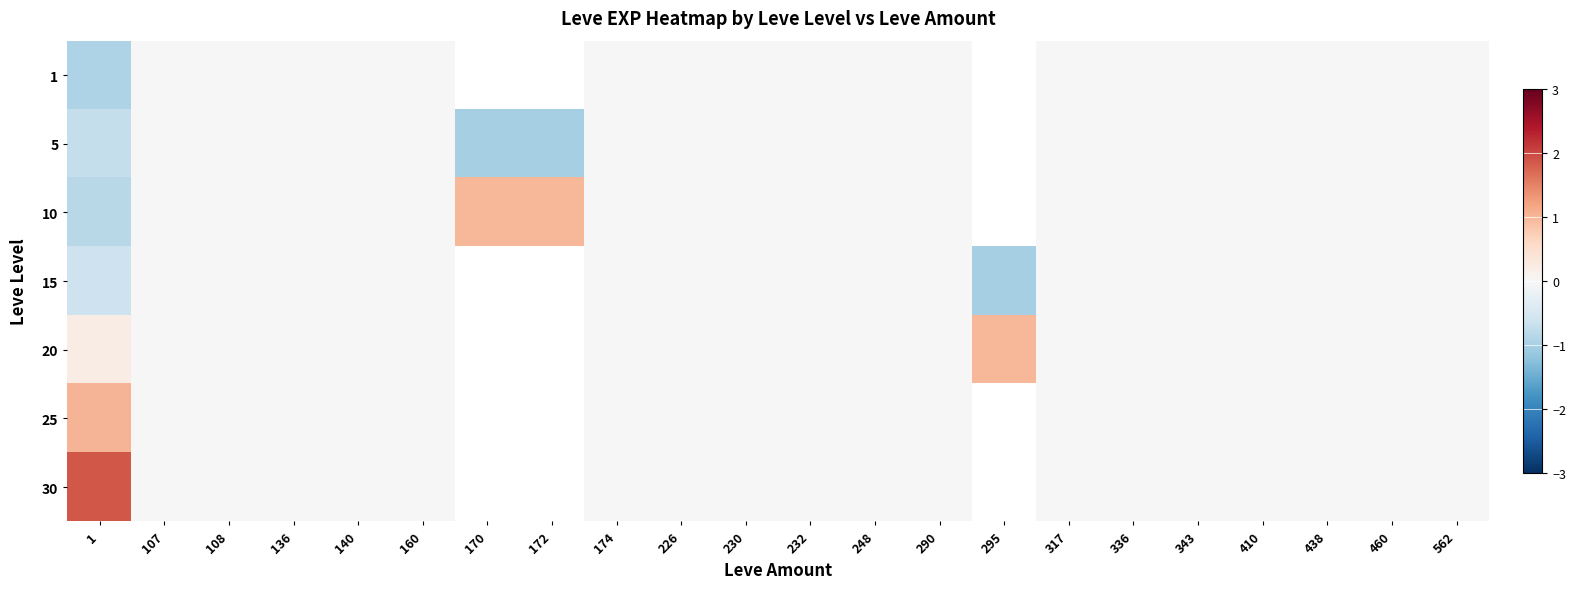

How many distinct data groups are displayed?

7